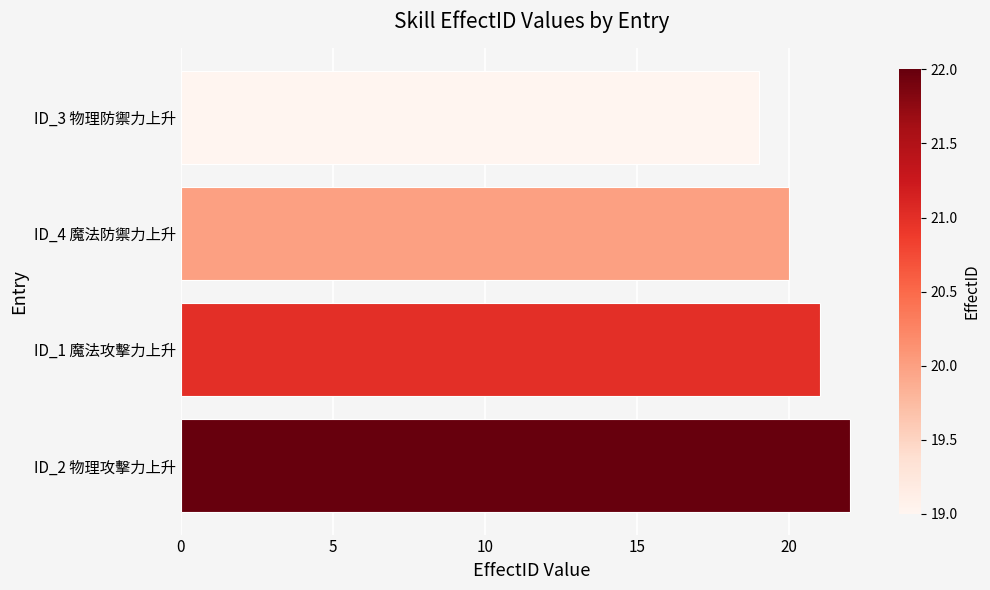

How many bars are there in total?

4